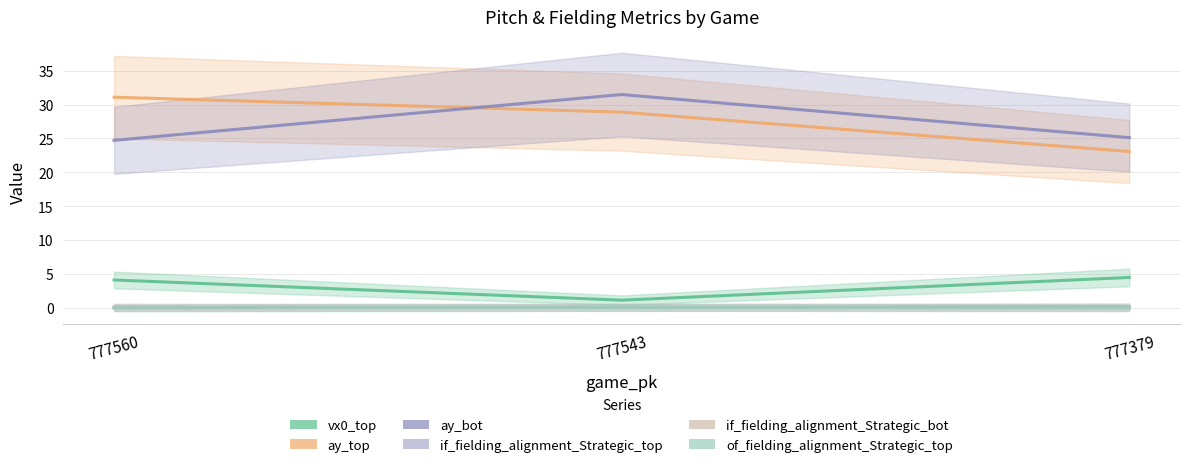

How many categories are shown in the chart?

3